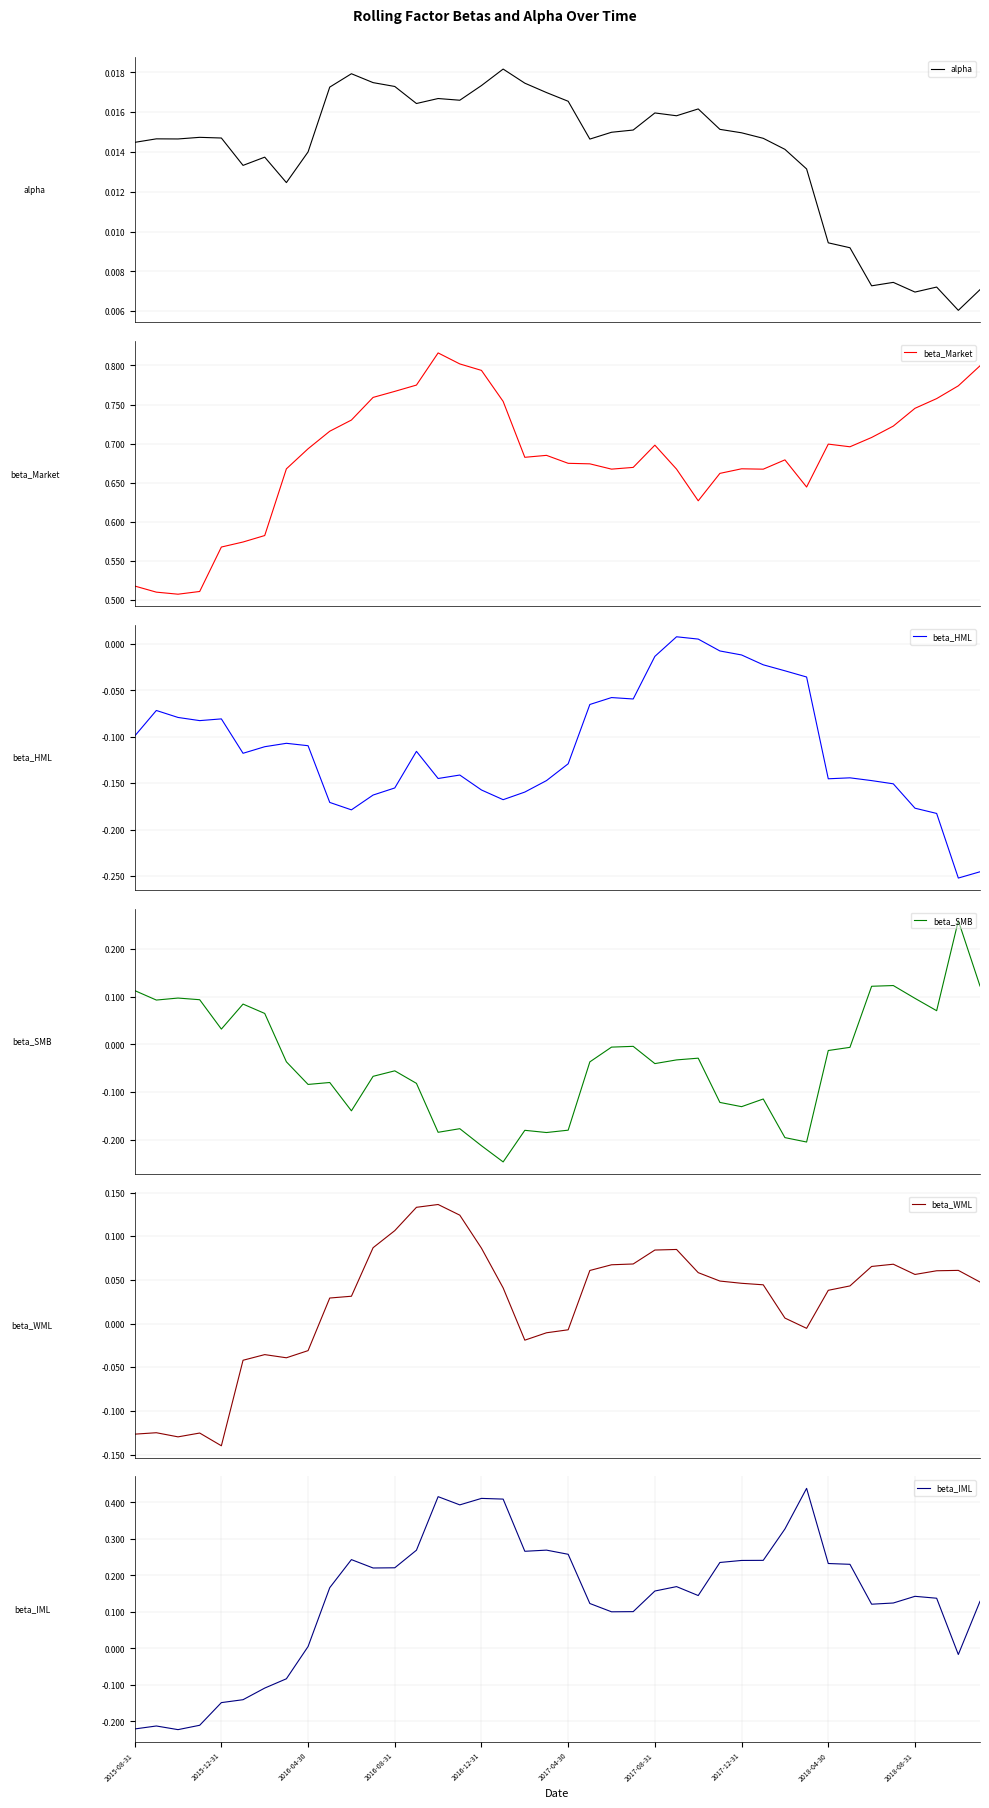

Is this an area chart (filled region under the line)?

No